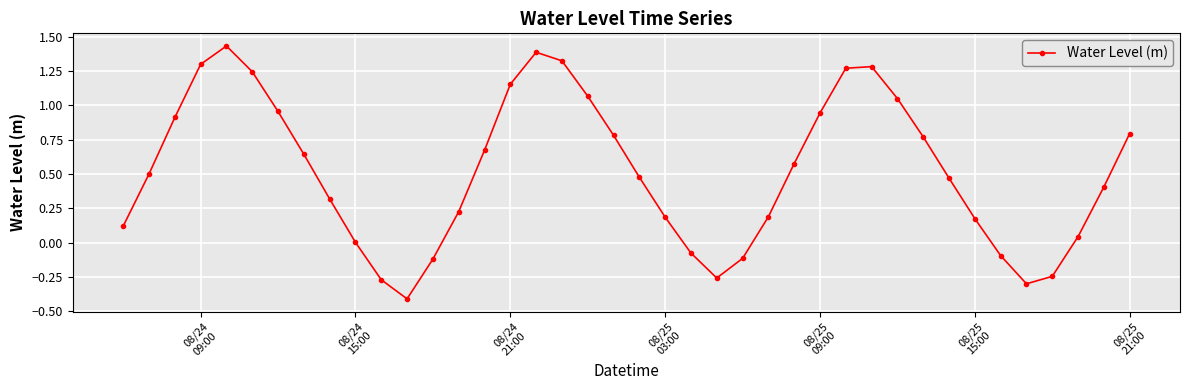

What is the minimum value shown in the chart?

-0.4